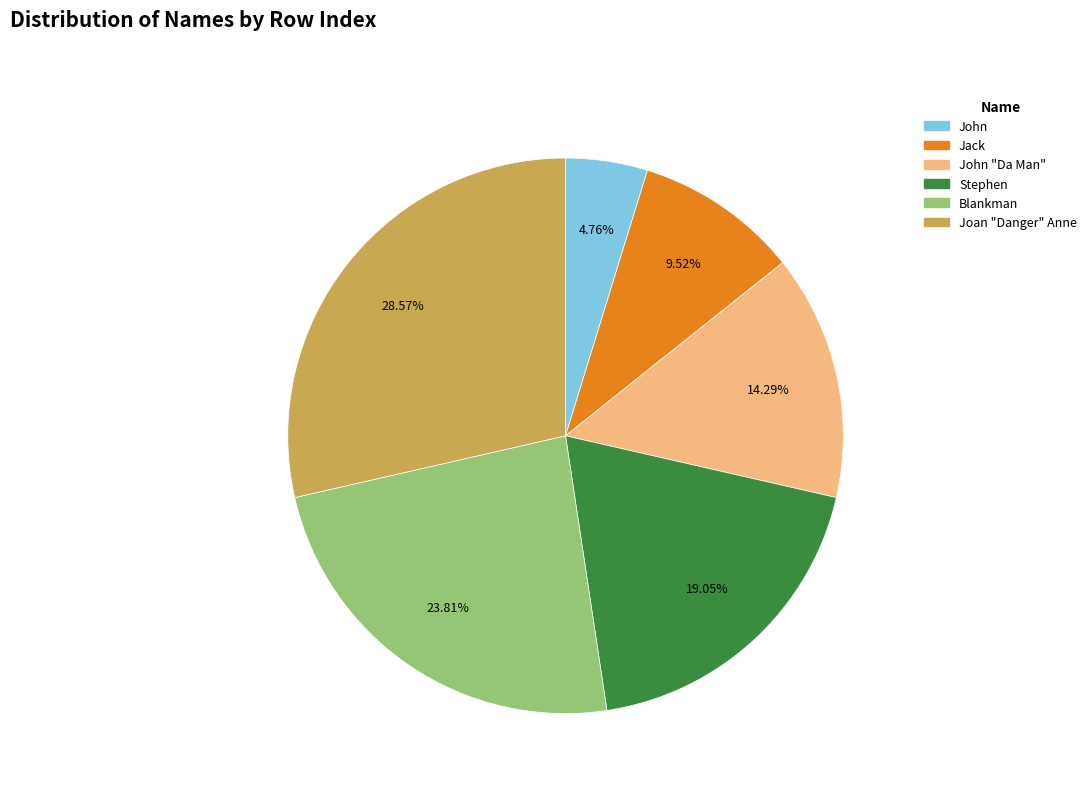

Approximately how many times larger is the value at Joan "Danger" Anne compared to John?

6.0